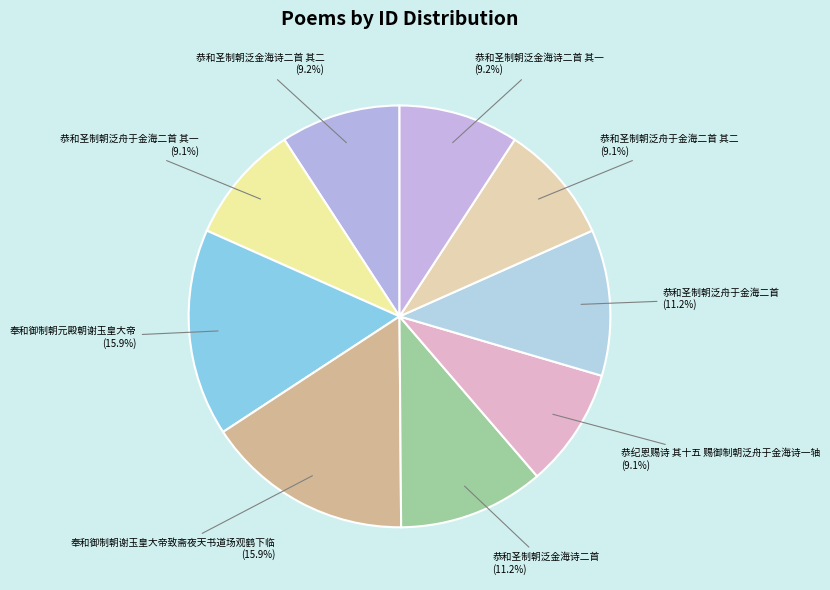

What percentage is NOT represented by 奉和御制朝元殿朝谢玉皇大帝?

84.1%